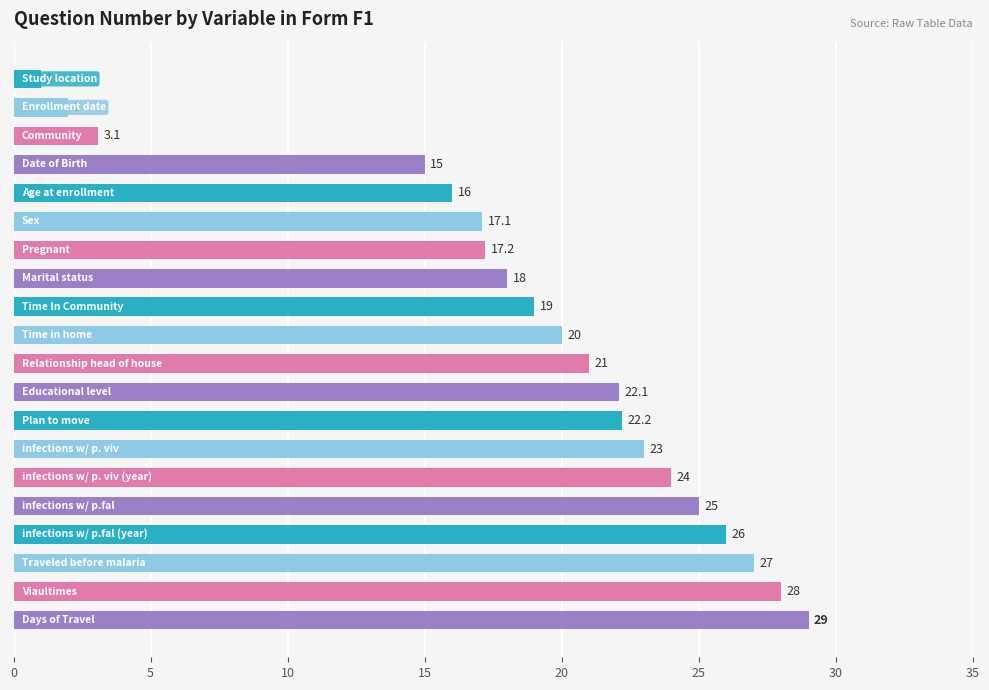

What is the value of the 6th bar from the top?

17.1